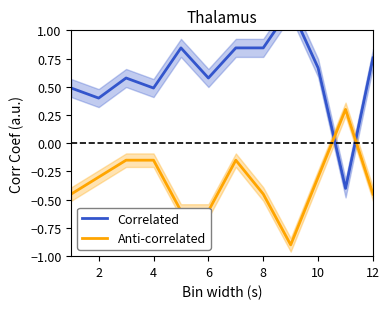

List the series in order of their overall mean, highest first.

Correlated, Anti-correlated